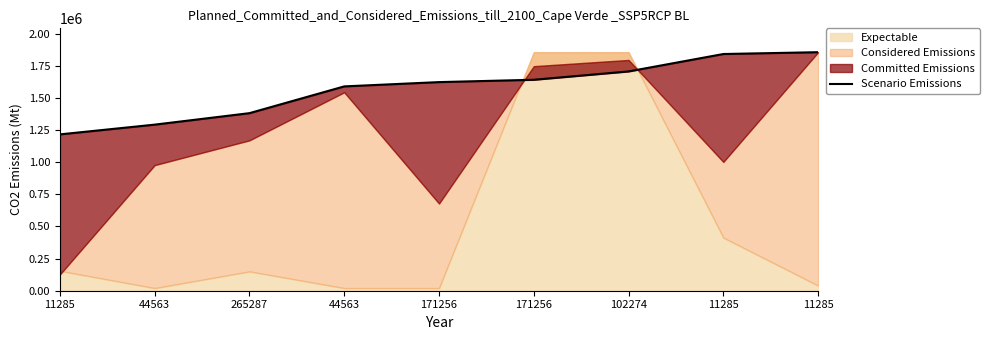

Which label corresponds to the largest value in the chart?

11285